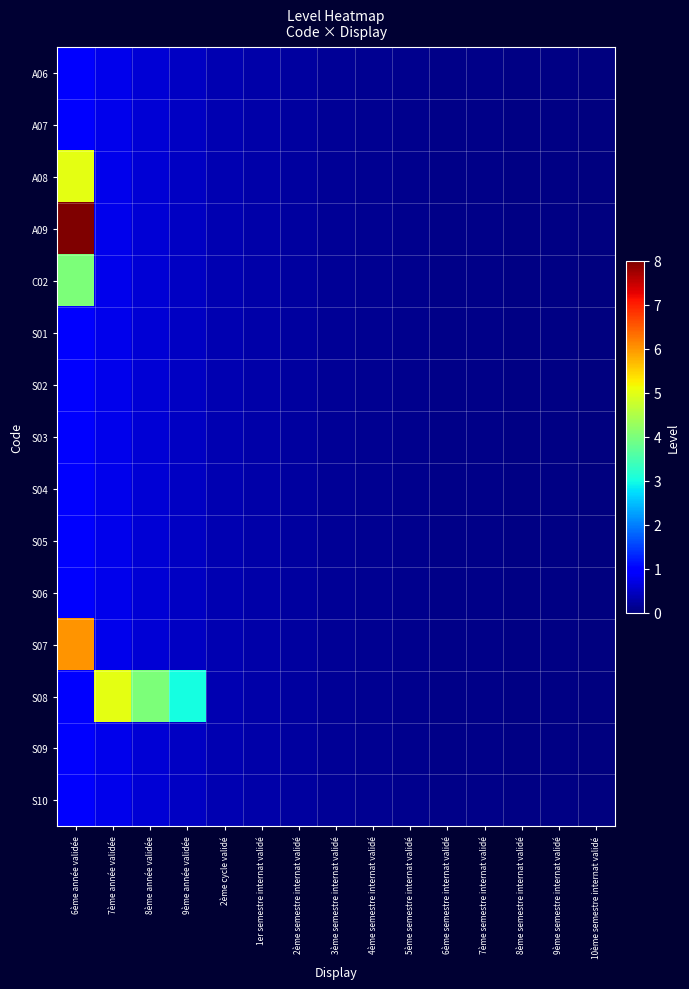

How many categories are shown in the chart?

15